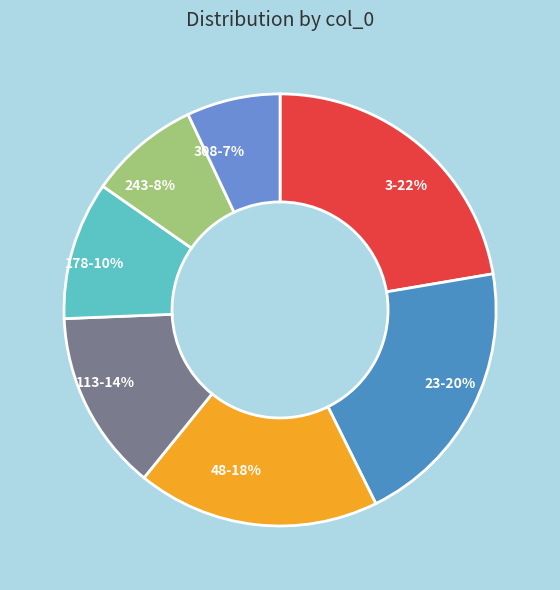

Do 23-20% and 48-18% together represent more than half of the pie?

No